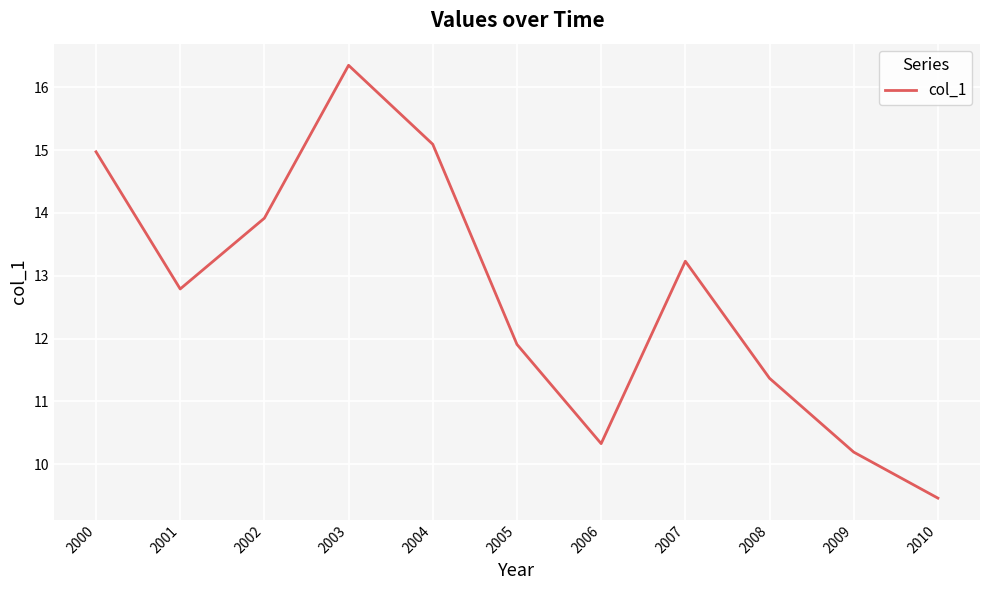

What is the sum of the values at 2005 and 2008?

23.3